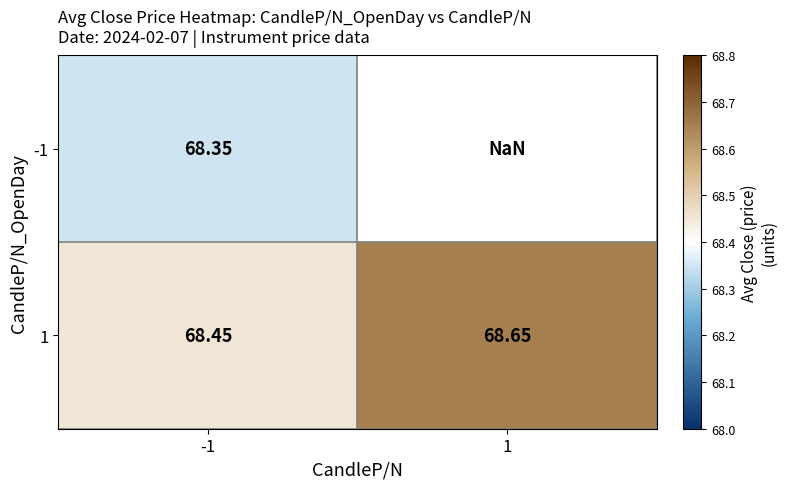

Which has a higher value, 1 or -1?

-1